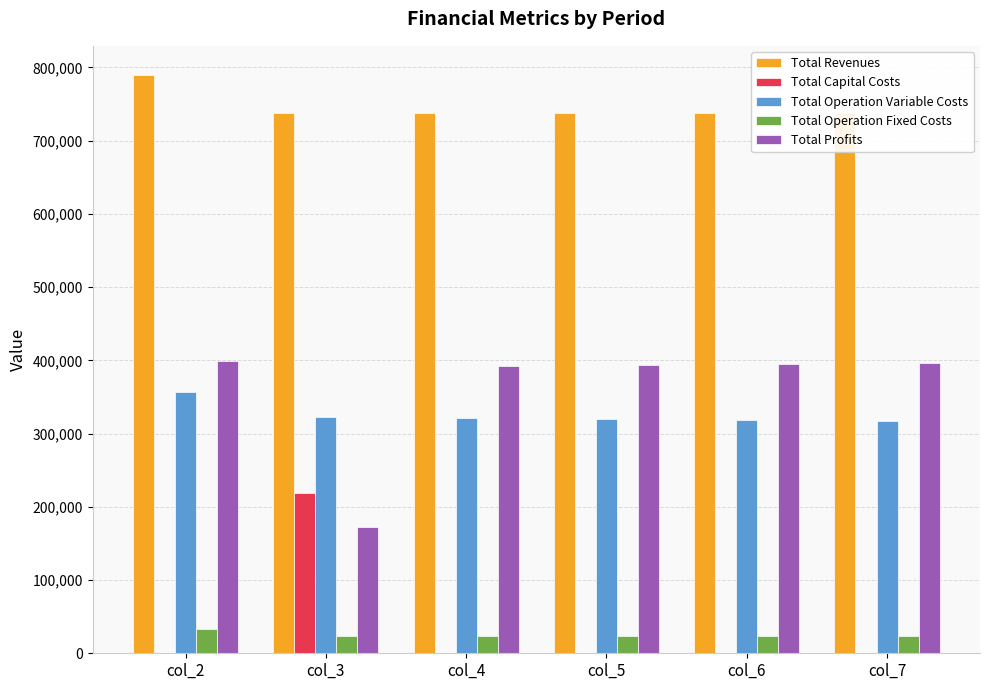

Which category has the highest value in the Total Capital Costs series?

col_3